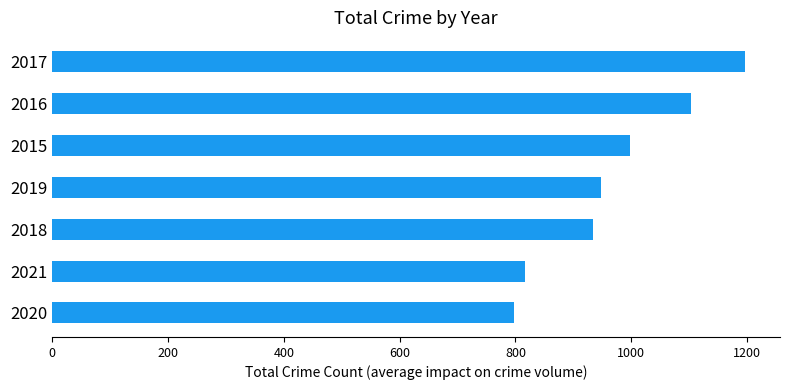

The value at 2020 is 798. True or false?

True